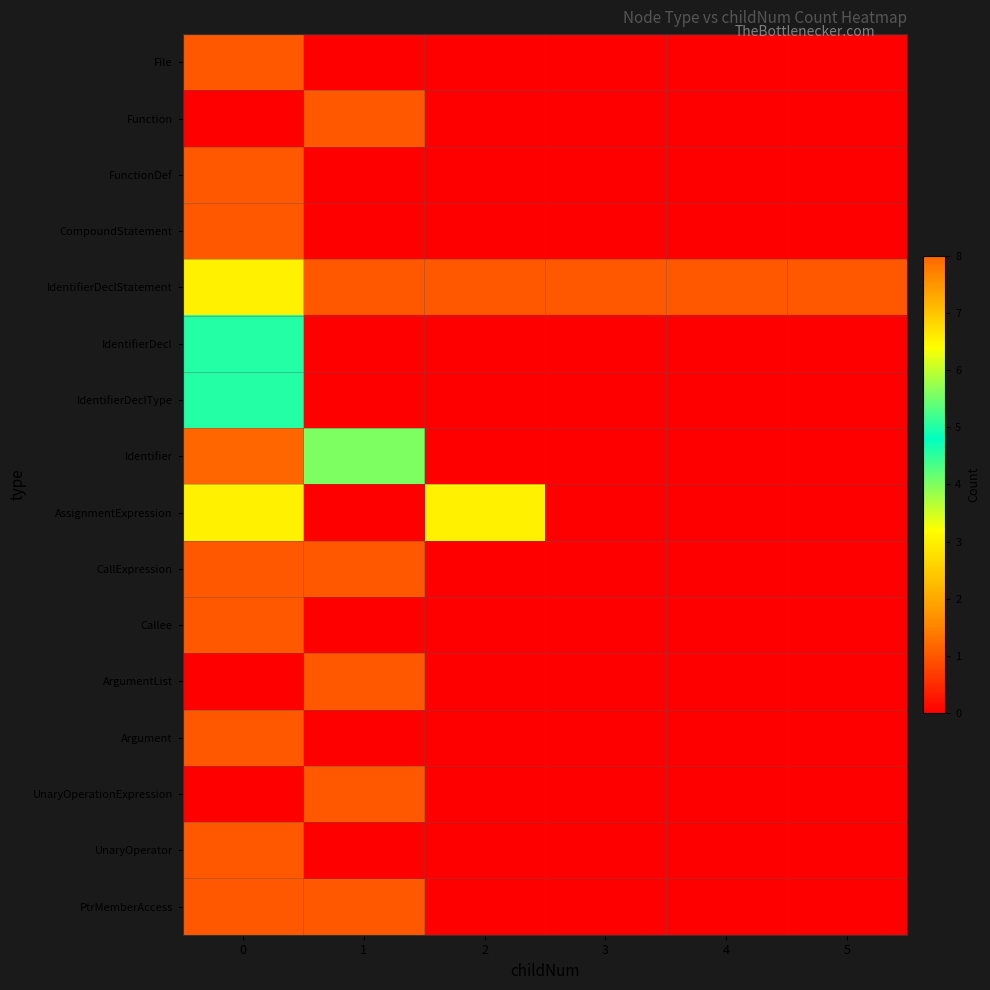

Reading left to right, what are all the values shown in this chart?

File: 0=1	1=0	2=0	3=0	4=0	5=0
Function: 0=0	1=1	2=0	3=0	4=0	5=0
FunctionDef: 0=1	1=0	2=0	3=0	4=0	5=0
CompoundStatement: 0=1	1=0	2=0	3=0	4=0	5=0
IdentifierDeclStatement: 0=3	1=1	2=1	3=1	4=1	5=1
IdentifierDecl: 0=5	1=0	2=0	3=0	4=0	5=0
IdentifierDeclType: 0=5	1=0	2=0	3=0	4=0	5=0
Identifier: 0=8	1=4	2=0	3=0	4=0	5=0
AssignmentExpression: 0=3	1=0	2=3	3=0	4=0	5=0
CallExpression: 0=1	1=1	2=0	3=0	4=0	5=0
Callee: 0=1	1=0	2=0	3=0	4=0	5=0
ArgumentList: 0=0	1=1	2=0	3=0	4=0	5=0
Argument: 0=1	1=0	2=0	3=0	4=0	5=0
UnaryOperationExpression: 0=0	1=1	2=0	3=0	4=0	5=0
UnaryOperator: 0=1	1=0	2=0	3=0	4=0	5=0
PtrMemberAccess: 0=1	1=1	2=0	3=0	4=0	5=0